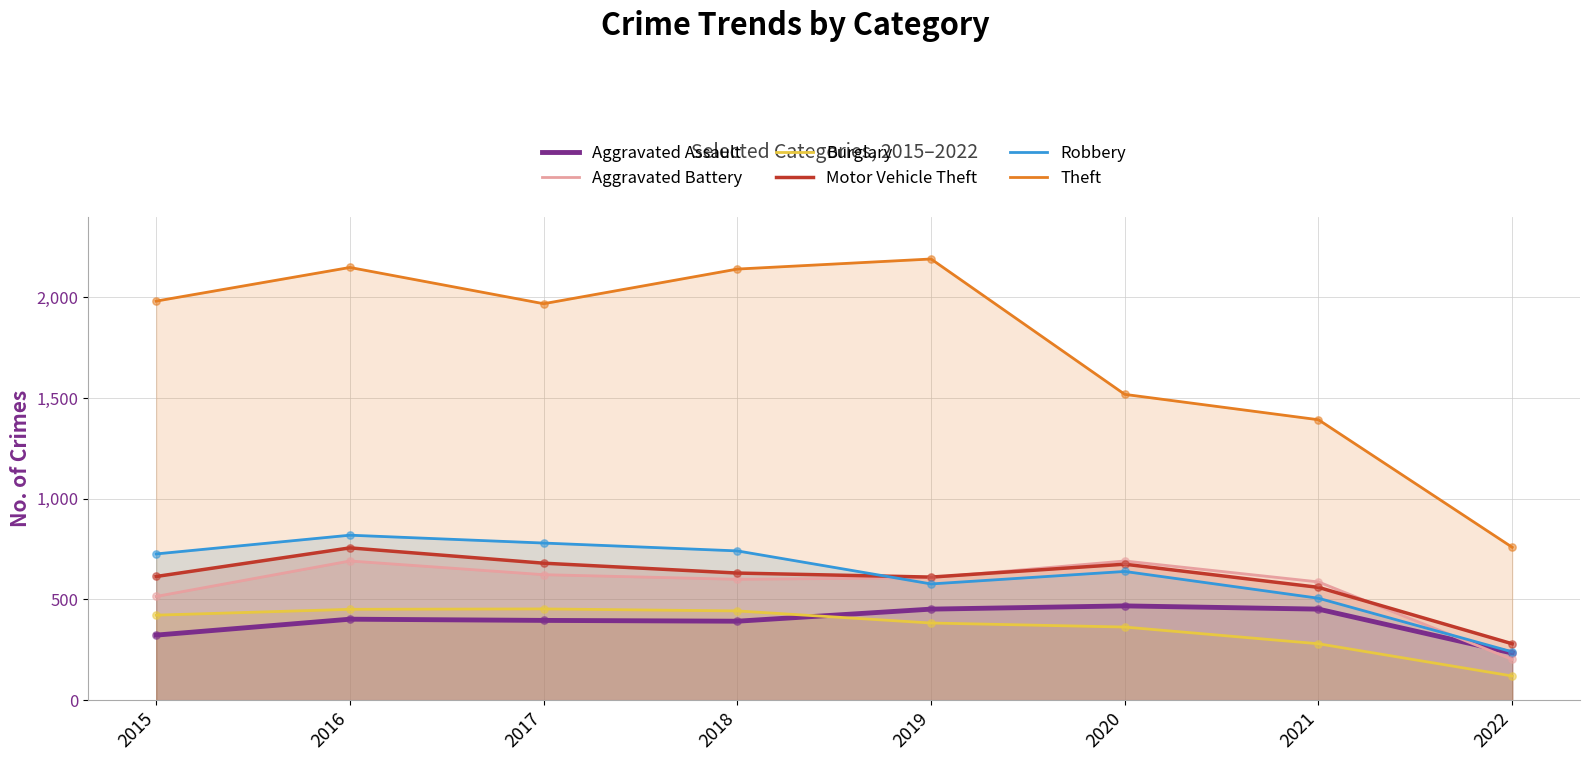

Which series has the largest total across all categories?

Theft